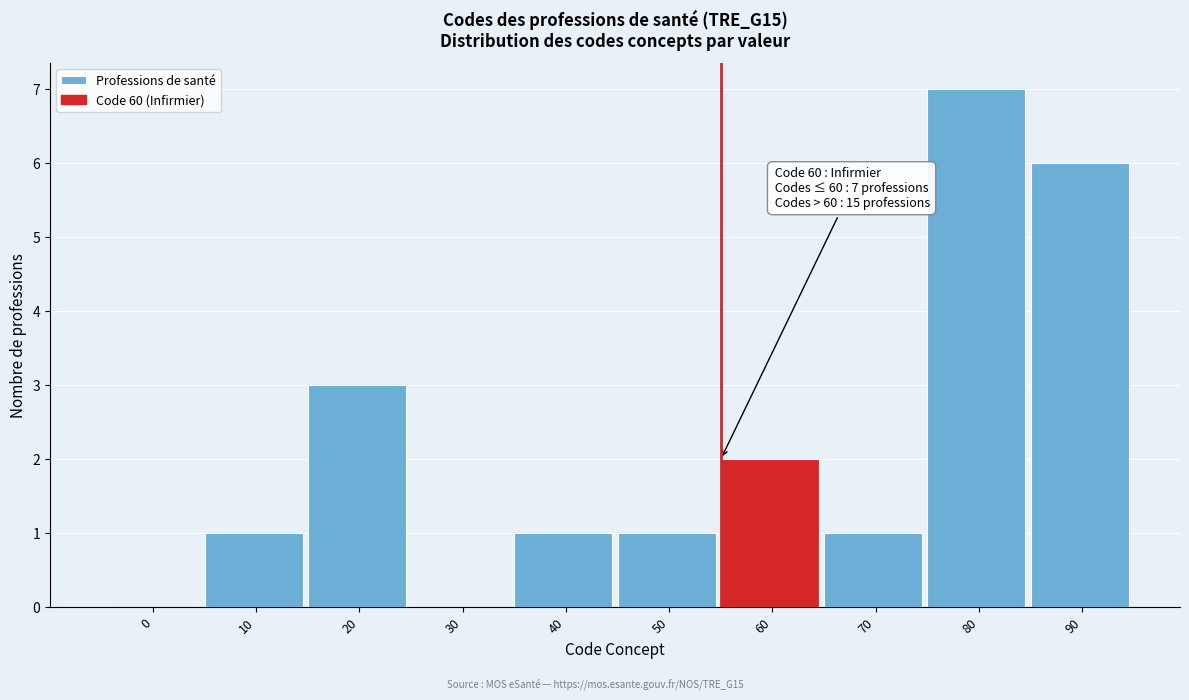

Reading left to right, what are all the values shown in this chart?

0=0	10=1	20=3	30=0	40=1	50=1	60=2	70=1	80=7	90=6